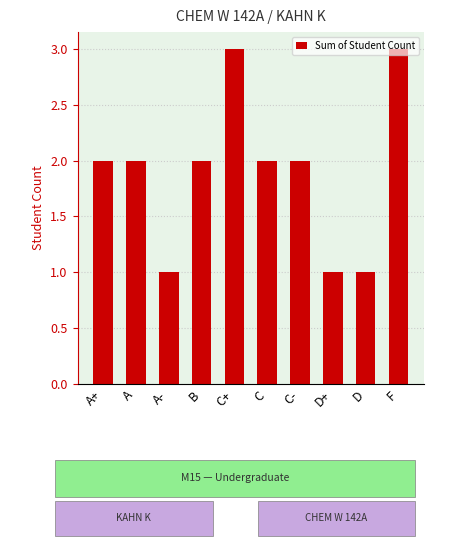

Reading left to right, extract all data points from this chart.

2	2	1	2	3	2	2	1	1	3